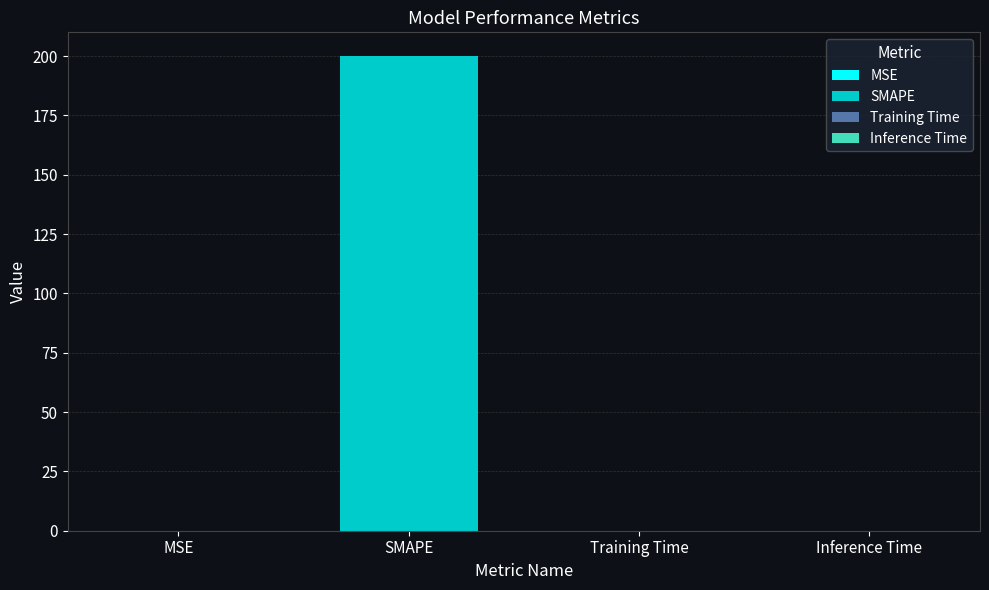

Between Training Time and MSE, which is larger?

MSE